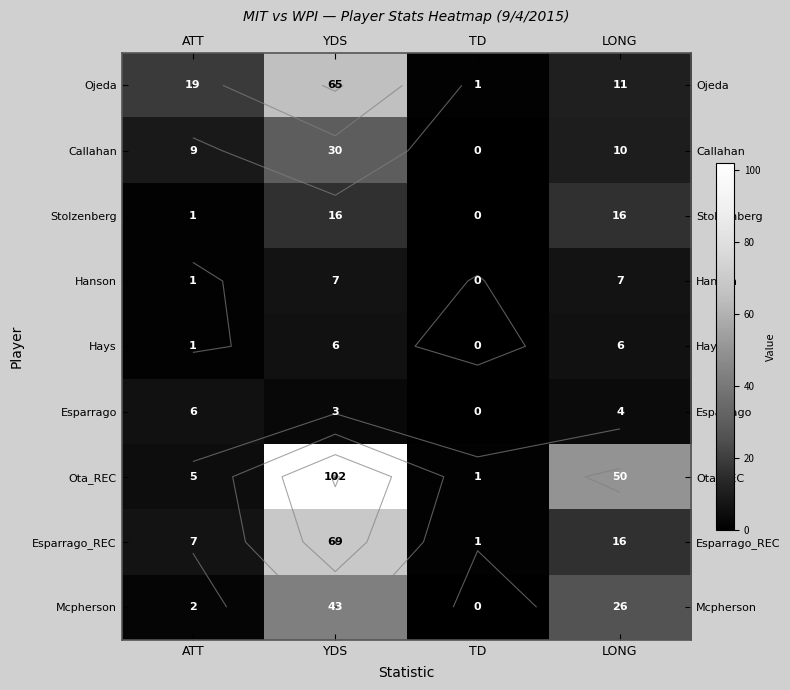

At how many categories does at least one series exceed 80?

1